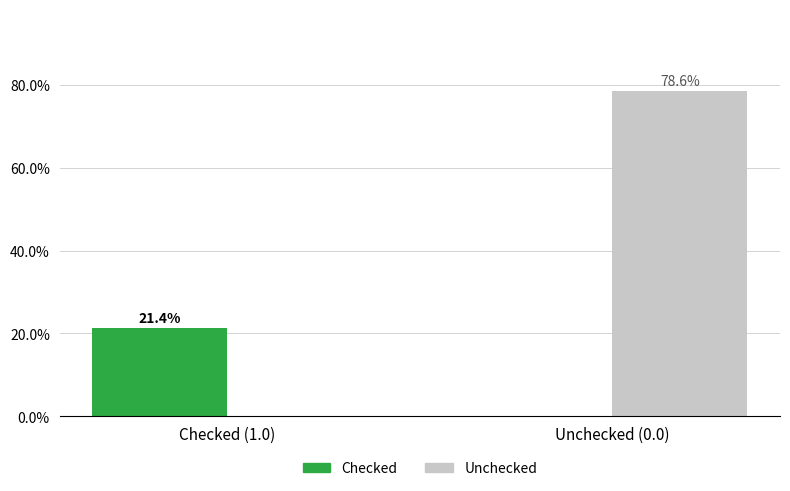

Which label corresponds to the largest value in the chart?

Unchecked (0.0)